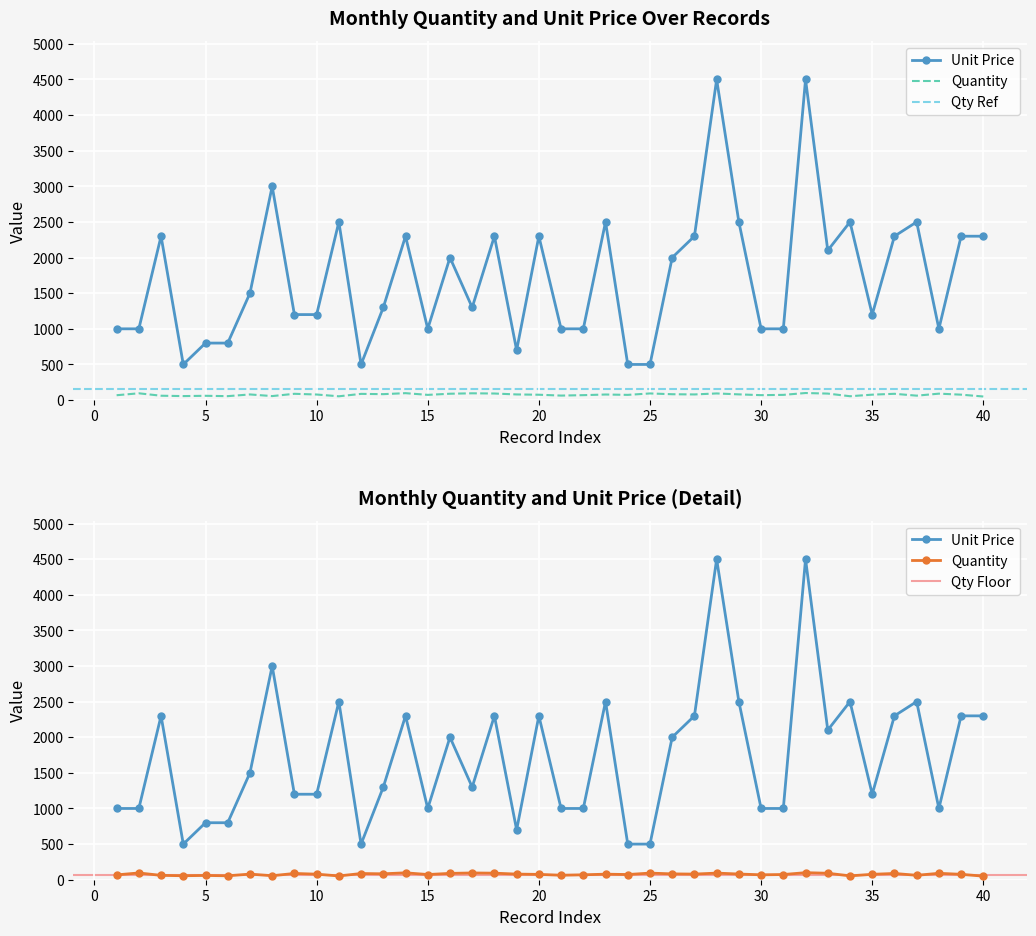

At 29, list the series in order from smallest to largest.

월별_수량, 월별_단가